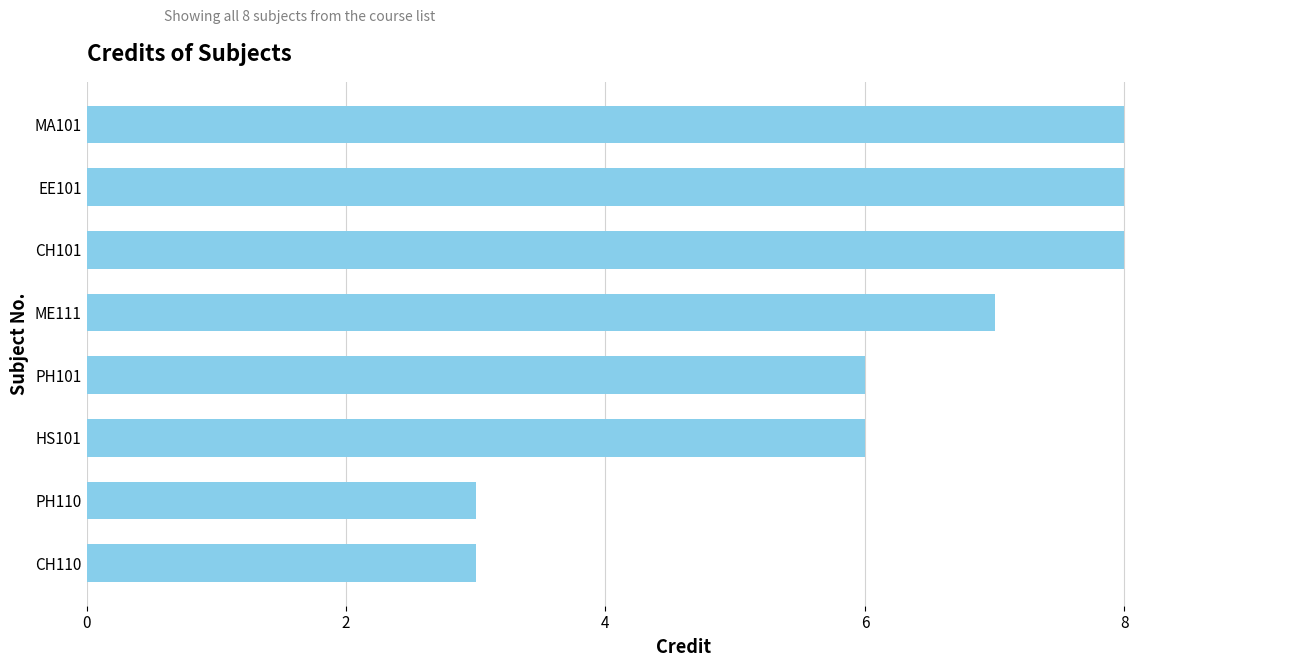

The value at EE101 is 8. True or false?

True